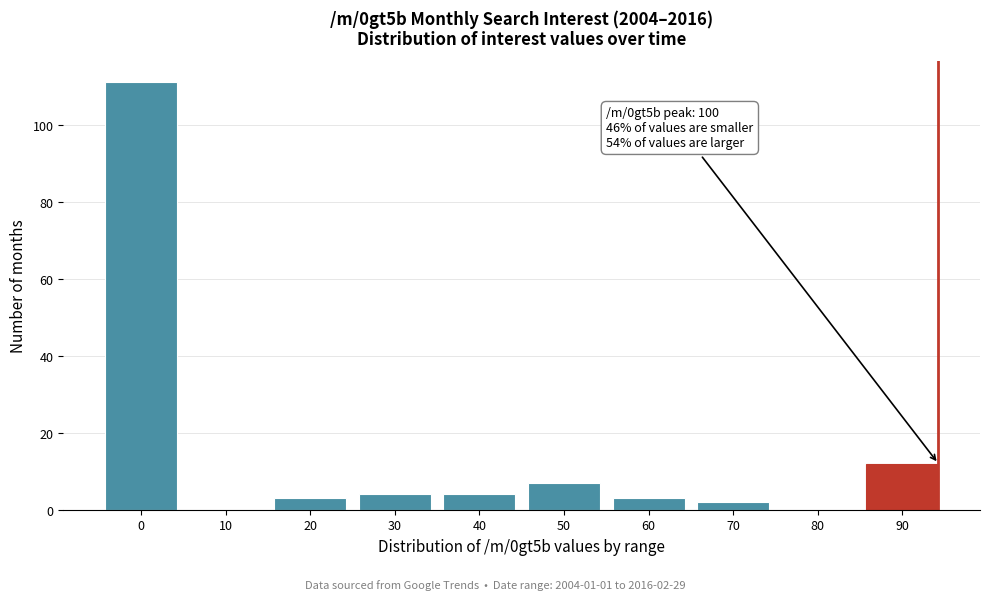

Reading left to right, list all the values displayed in this chart.

0=111	10=0	20=3	30=4	40=4	50=7	60=3	70=2	80=0	90=12